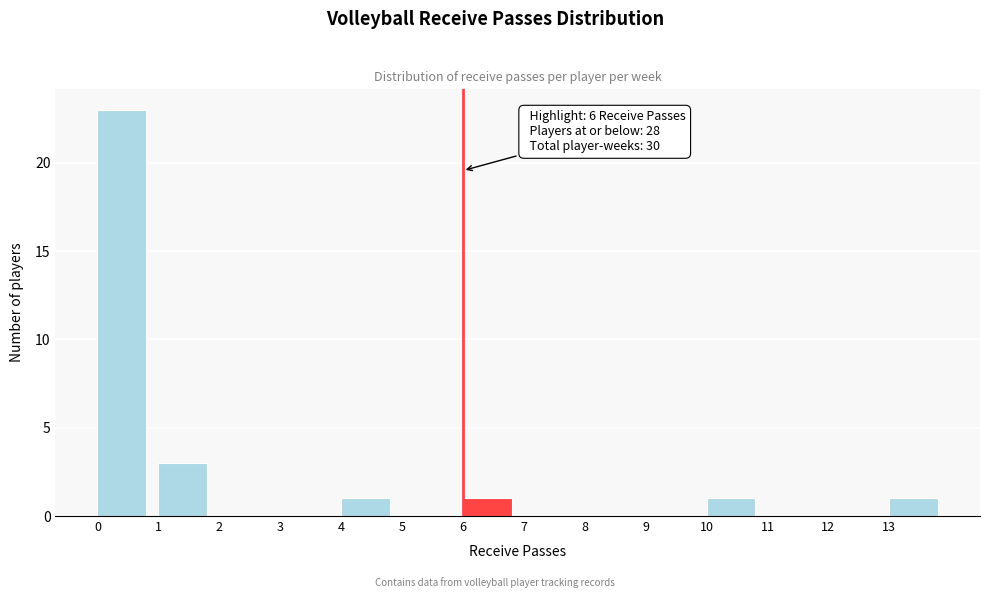

Over which range of the x-axis is the bar tallest?

0 to 1